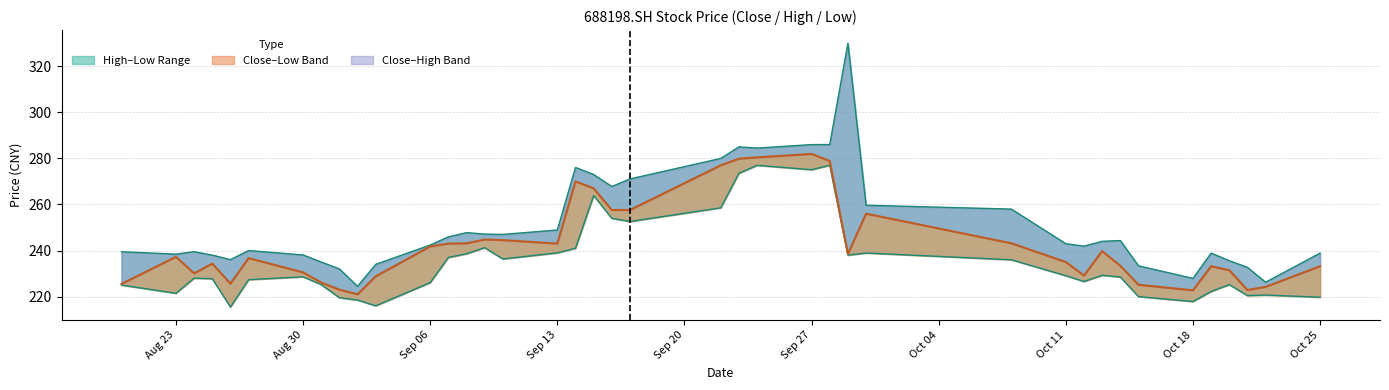

Which category has the lowest value across all series?

20210826